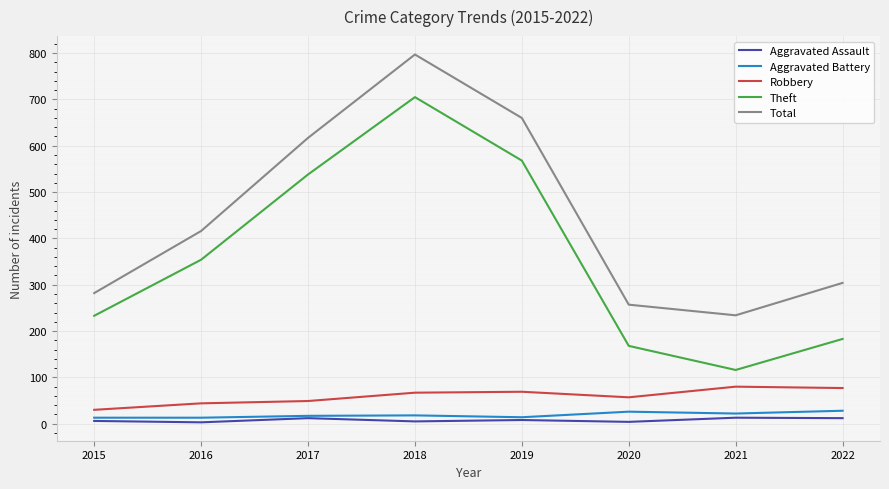

Read the Aggravated Assault value at 2020.

4